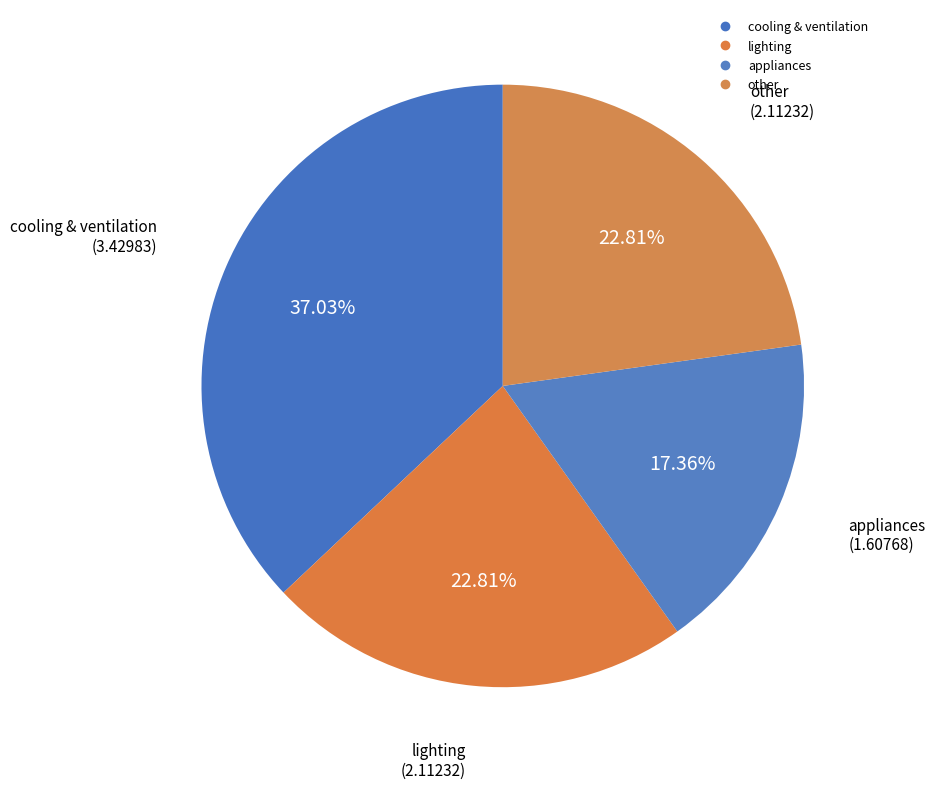

Which slice is the largest?

cooling & ventilation